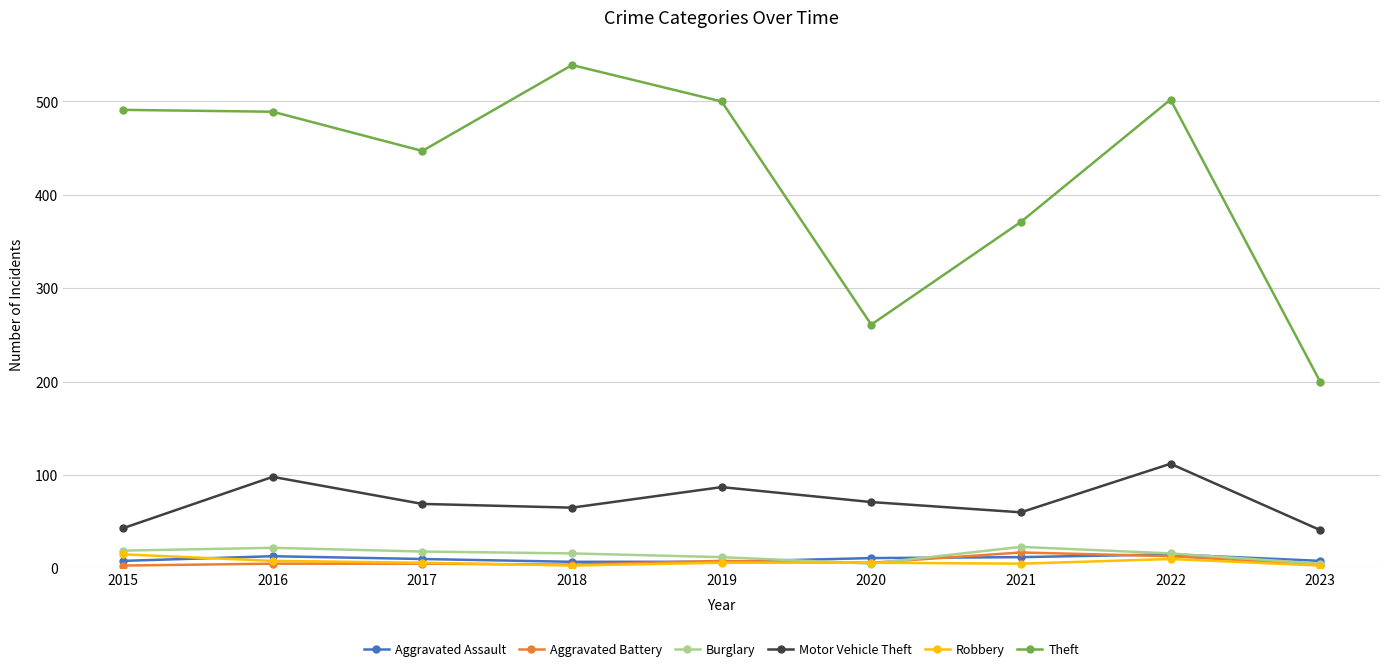

Where is the first local minimum for Theft?

2017